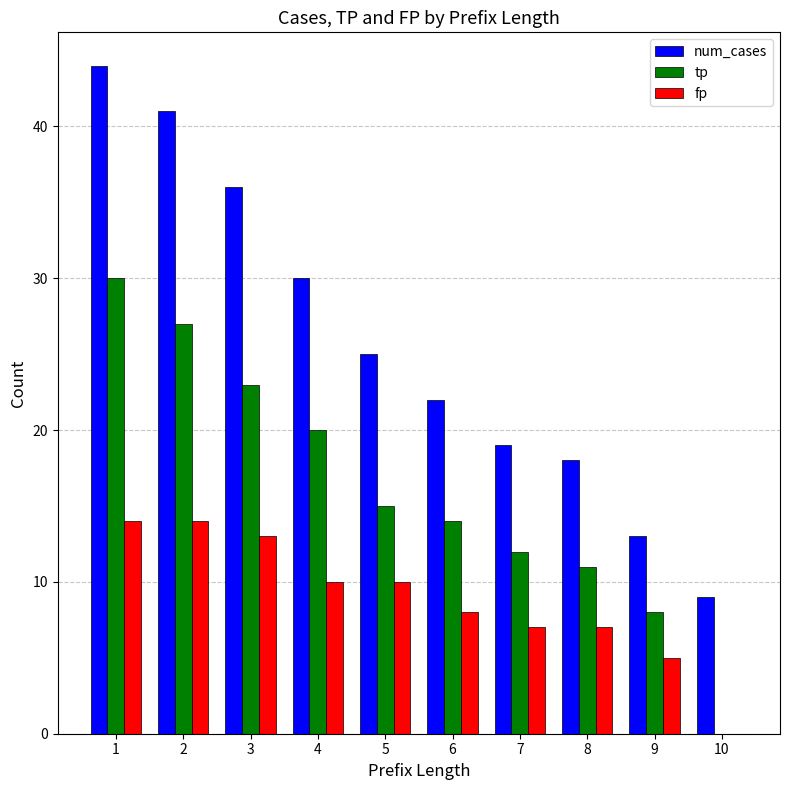

At which label is num_cases closest to 26?

5